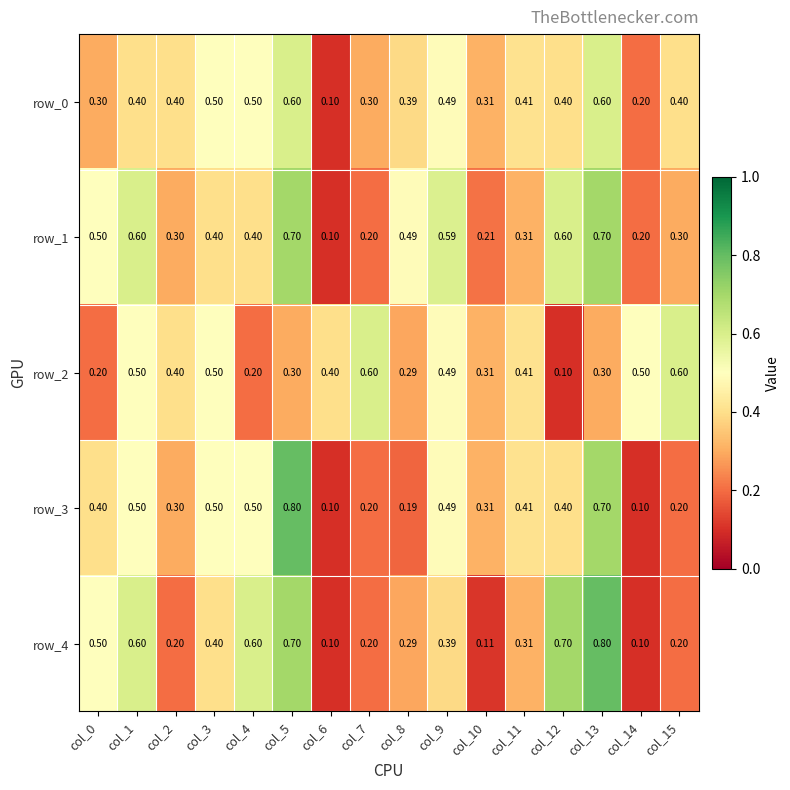

Is the value of row_0 at col_12 greater than the value of row_1 at col_8?

No